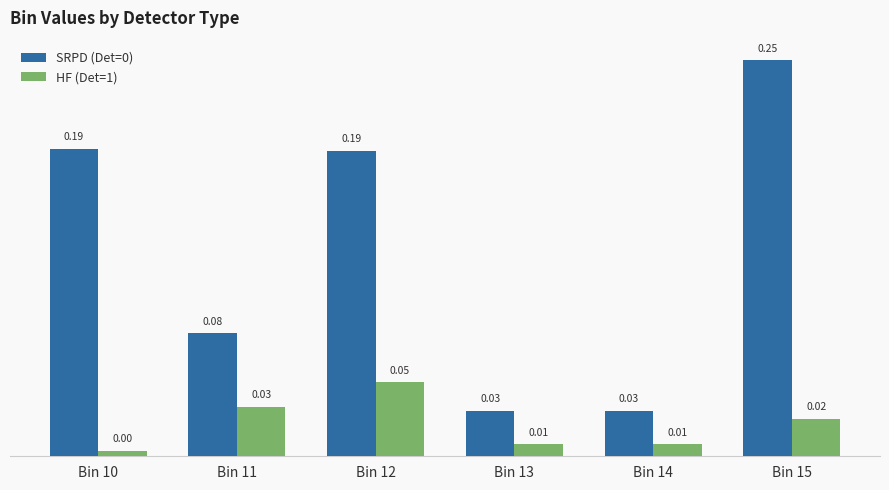

At how many categories does at least one series exceed 0?

6